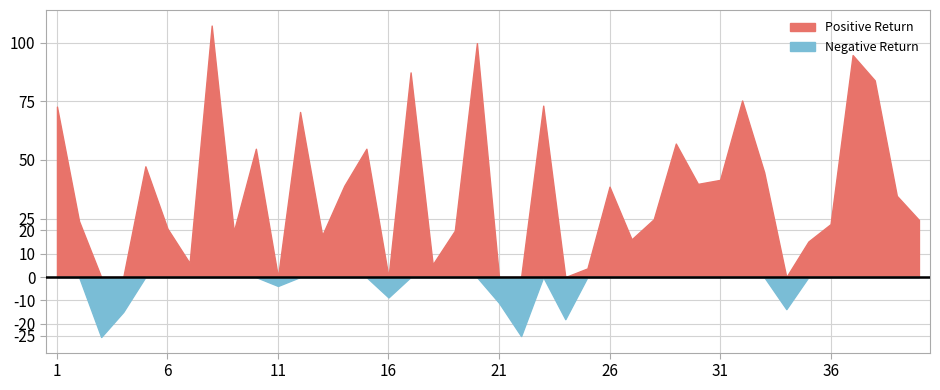

Rank the categories by value from highest to lowest.

8, 20, 37, 17, 38, 32, 23, 1, 12, 29, 10, 15, 5, 33, 31, 30, 14, 26, 39, 28, 40, 2, 36, 6, 19, 9, 13, 27, 35, 7, 18, 25, 11, 16, 21, 34, 4, 24, 22, 3